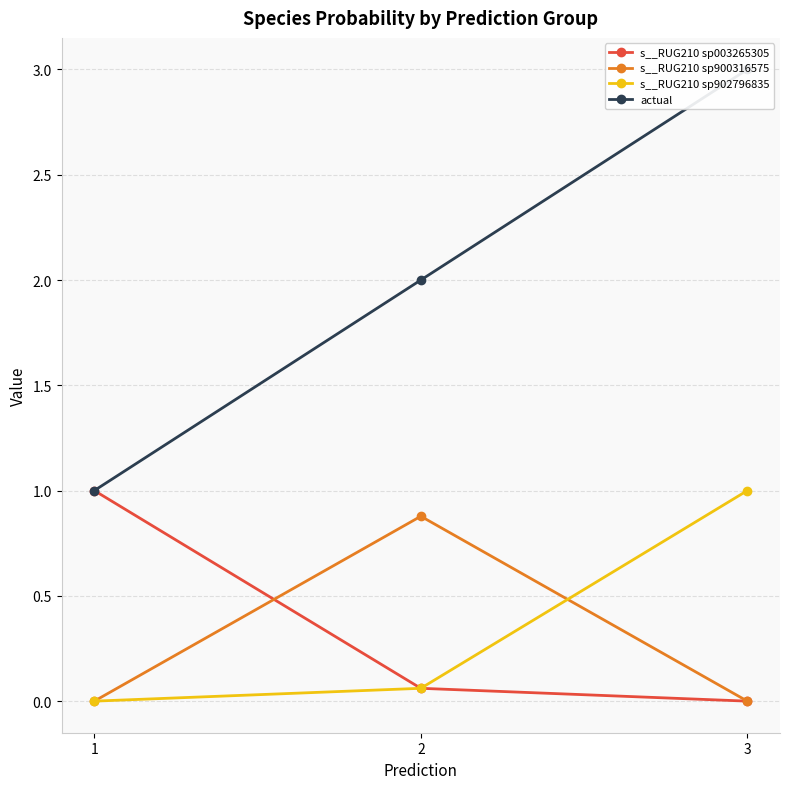

What is the difference between the maximum and second lowest values in the s__RUG210 sp003265305 series?

0.9